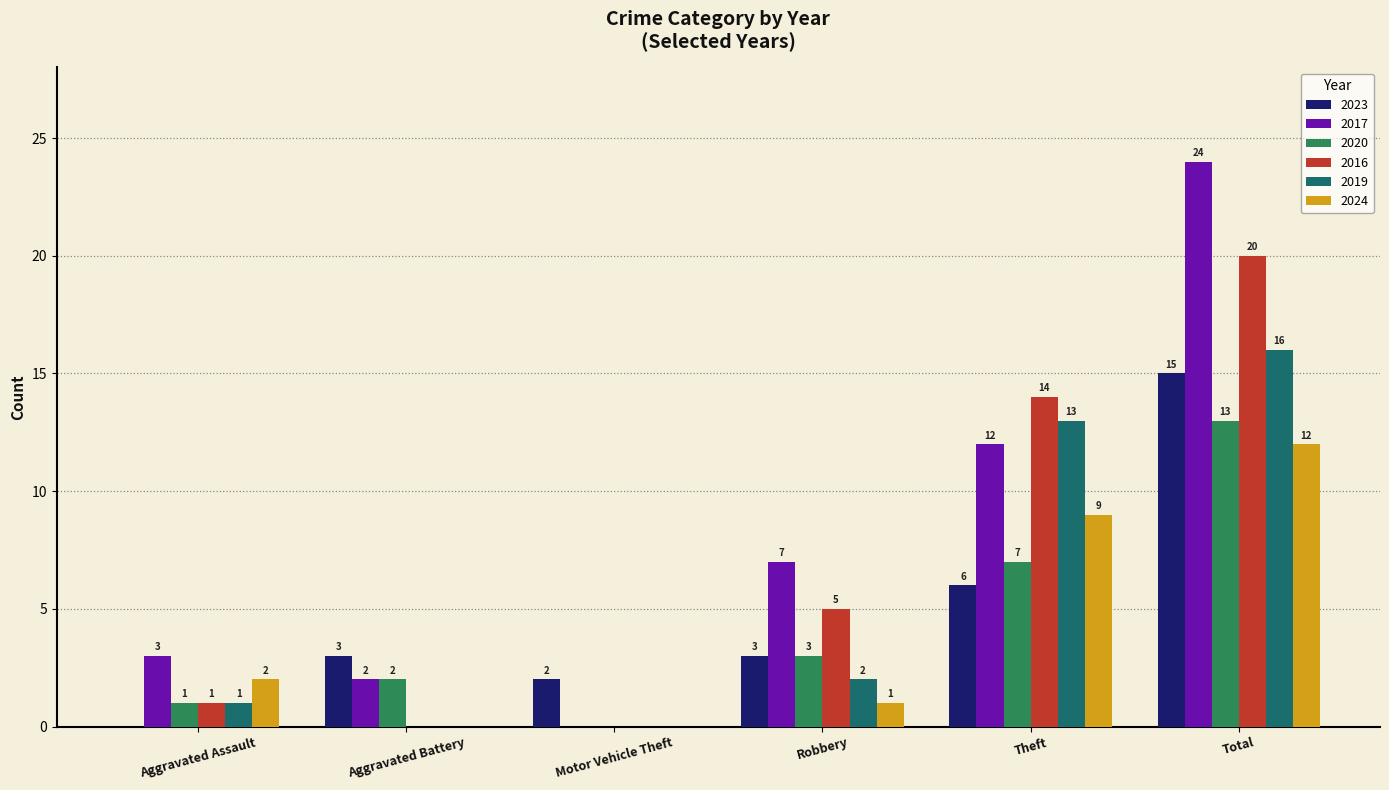

Where is 2023 nearest to the value 7?

Theft